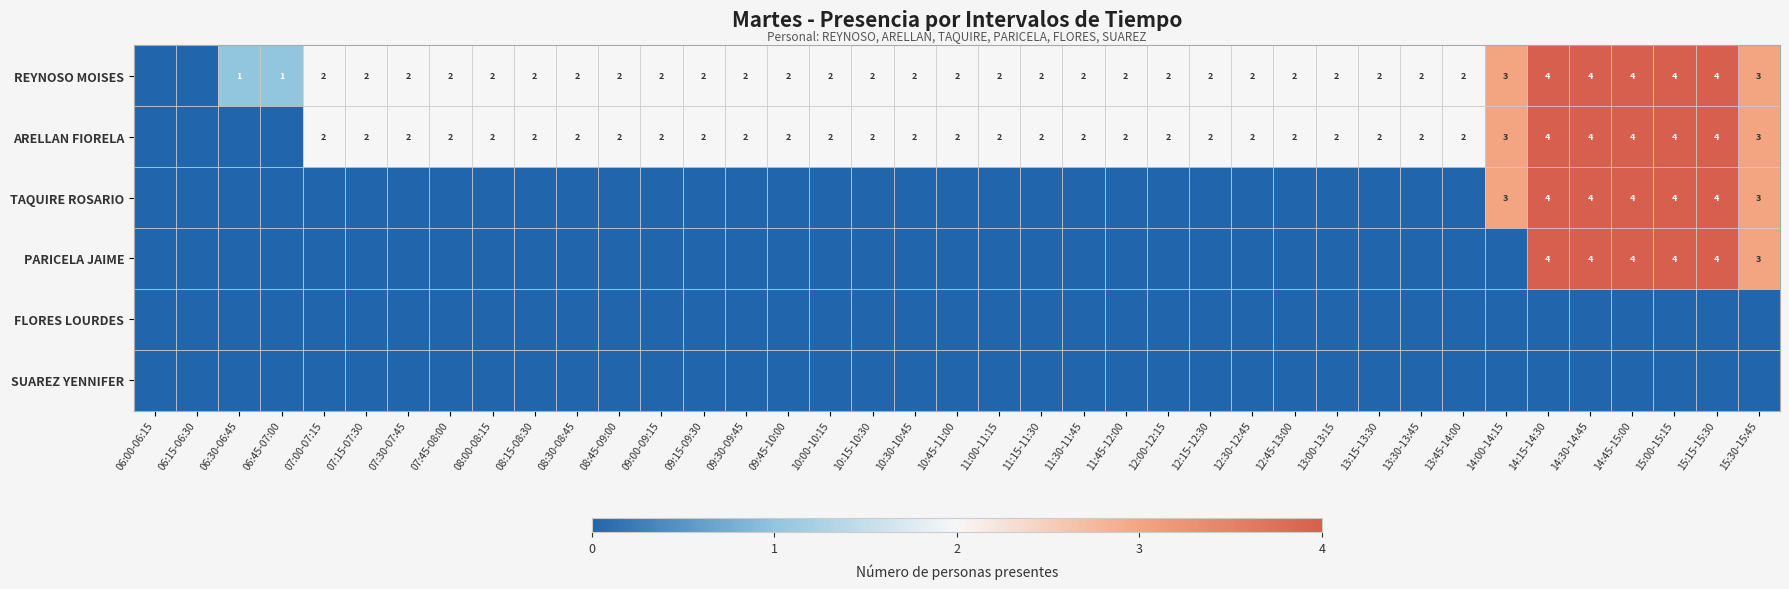

What is the total value across all series at 10:15-10:30?

4